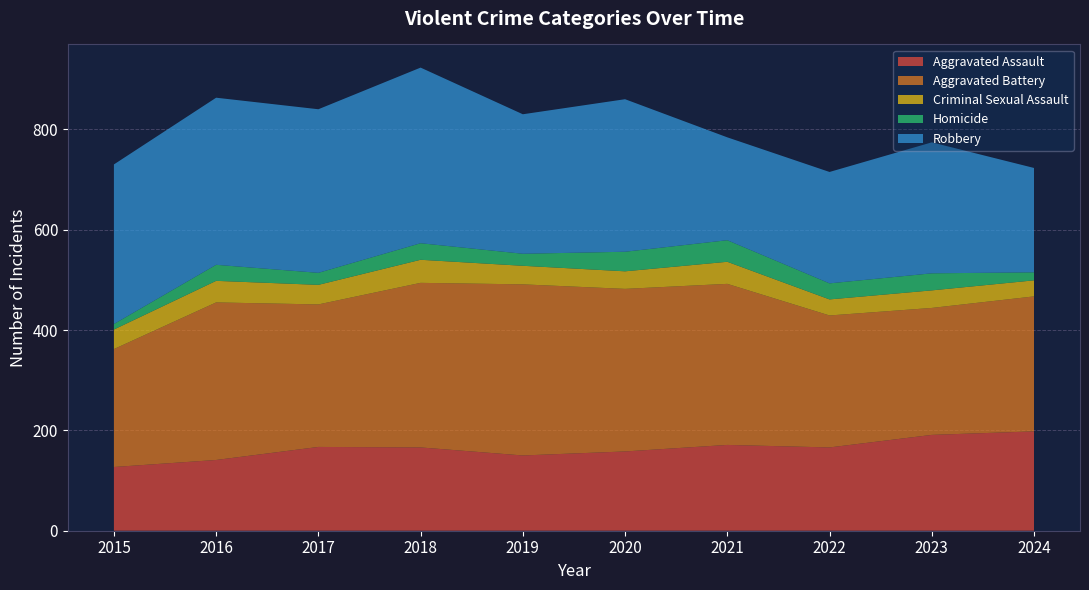

Reading left to right, transcribe all the data shown in this chart.

Aggravated Assault: 127	141	167	166	150	158	171	166	191	198
Aggravated Battery: 235	314	284	328	341	324	321	263	253	269
Criminal Sexual Assault: 39	43	39	46	37	35	44	32	35	32
Homicide: 11	32	24	33	24	39	43	32	34	16
Robbery: 318	333	326	350	278	304	205	222	261	208